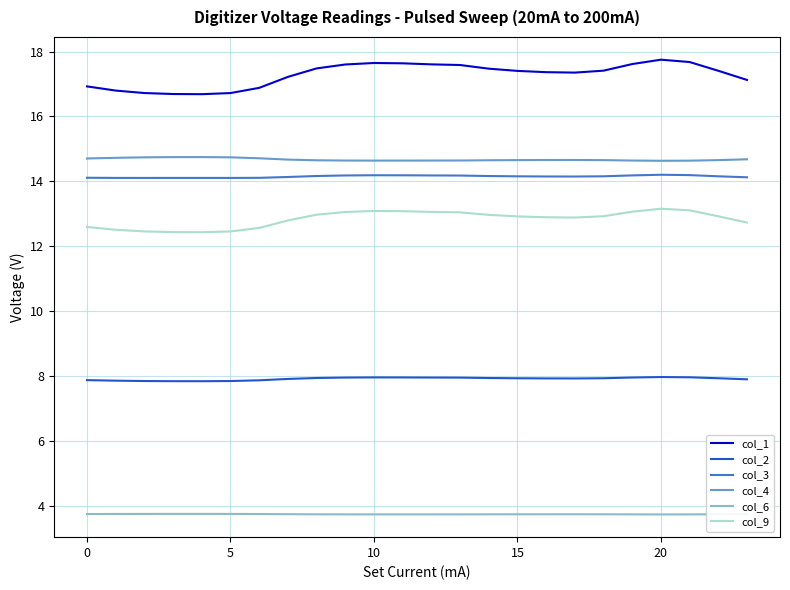

What is the greatest value displayed?

17.8